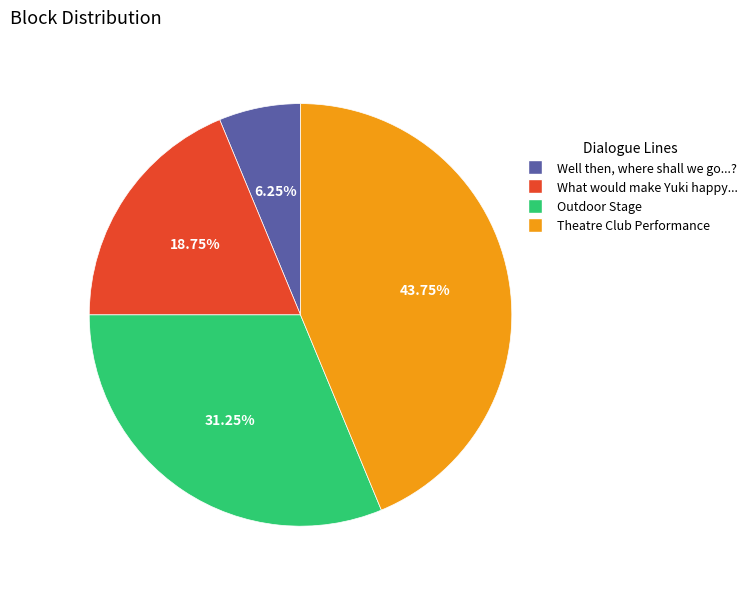

Is Outdoor Stage the majority of the pie?

No